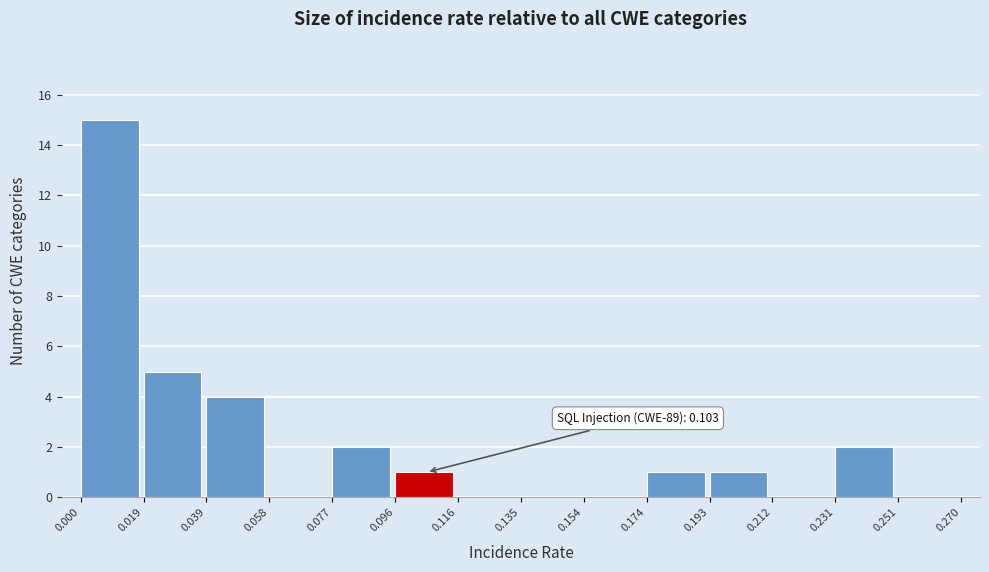

Which range on the x-axis has the tallest bar?

0.000 to 0.019